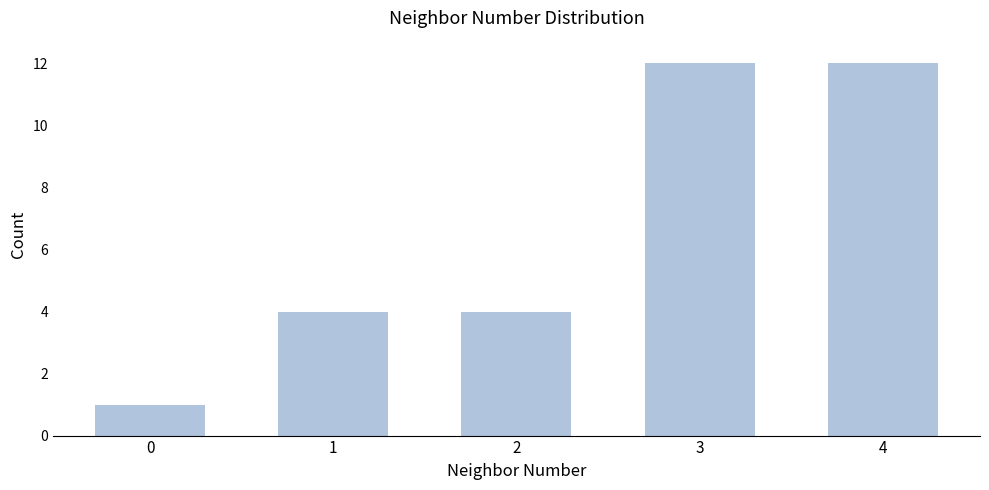

Reading left to right, list all the values displayed in this chart.

0=1	1=4	2=4	3=12	4=12